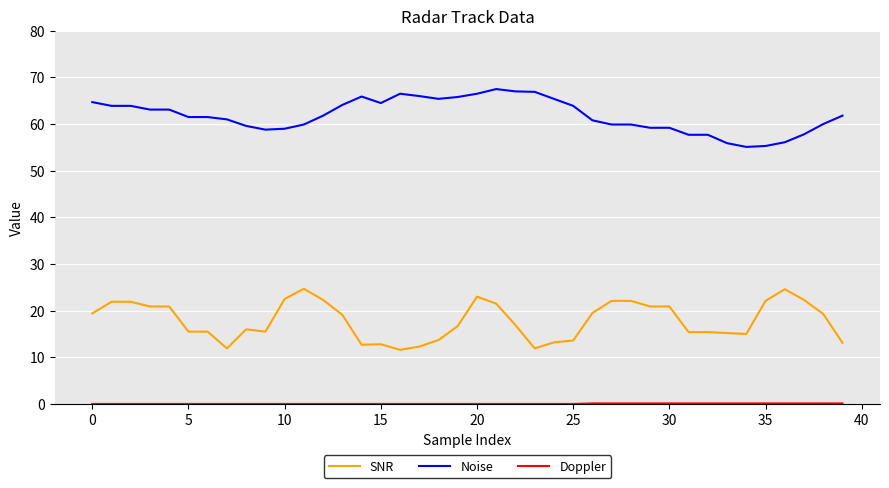

True or false: Noise and SNR cross at least once.

False